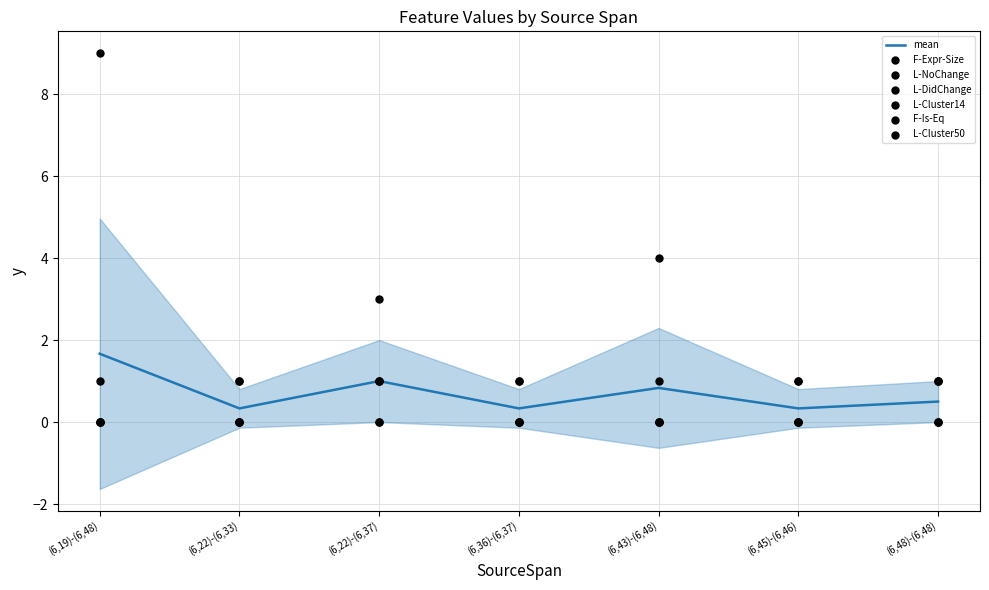

True or false: mean has a value of 0.3 at (6,22)-(6,37).

False